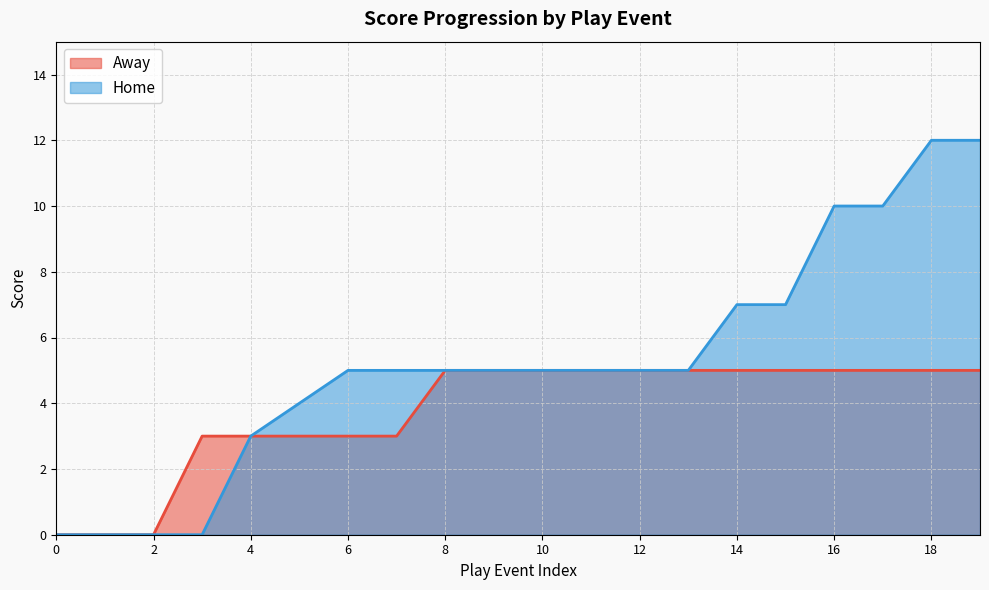

How many series are shown in this chart?

2